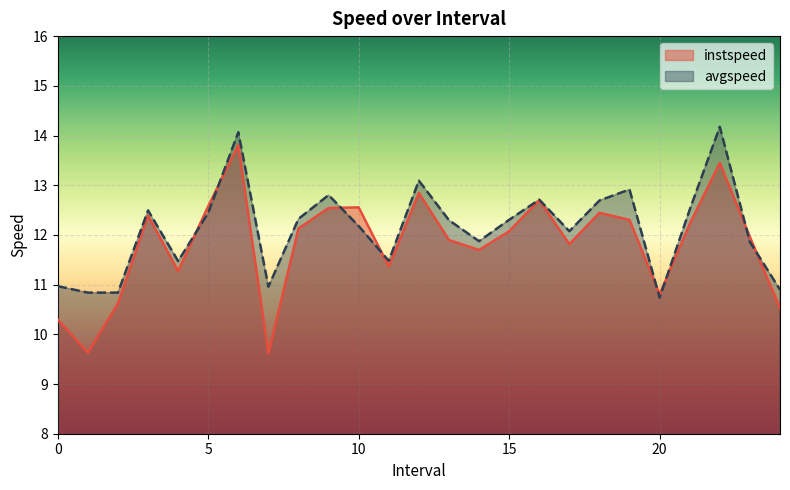

After their last crossing, which series has the higher values: instspeed or avgspeed?

avgspeed